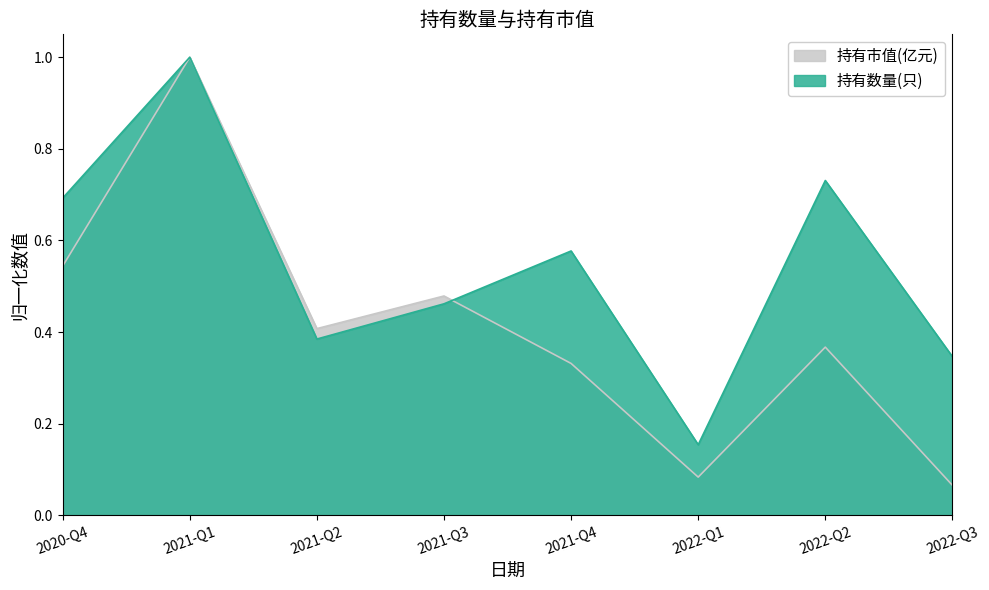

What is the difference between the highest and lowest values at 2021-Q4?

0.2